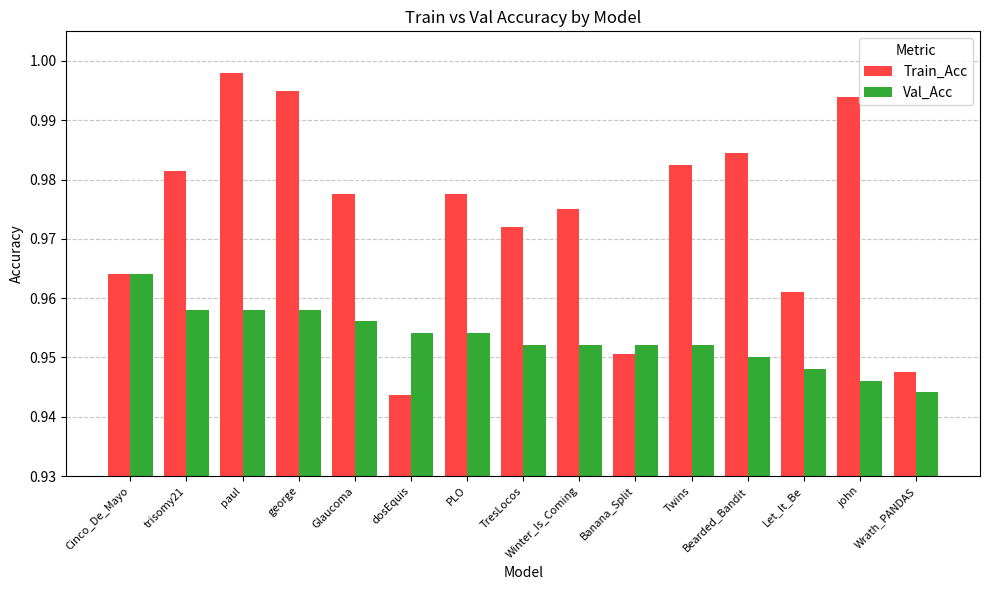

At how many categories does at least one series exceed 0?

15